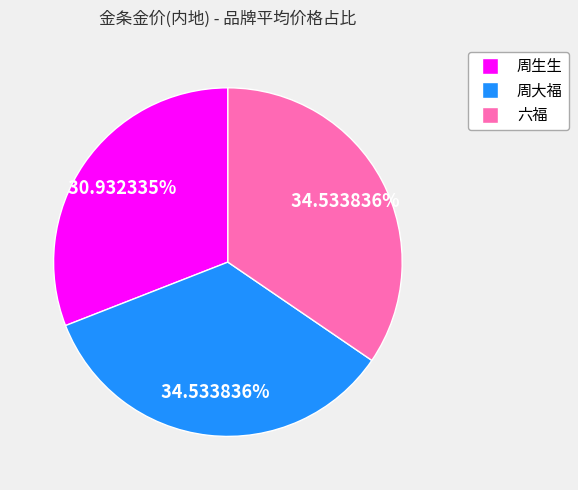

Between 周大福 and 周生生, which is larger?

周大福